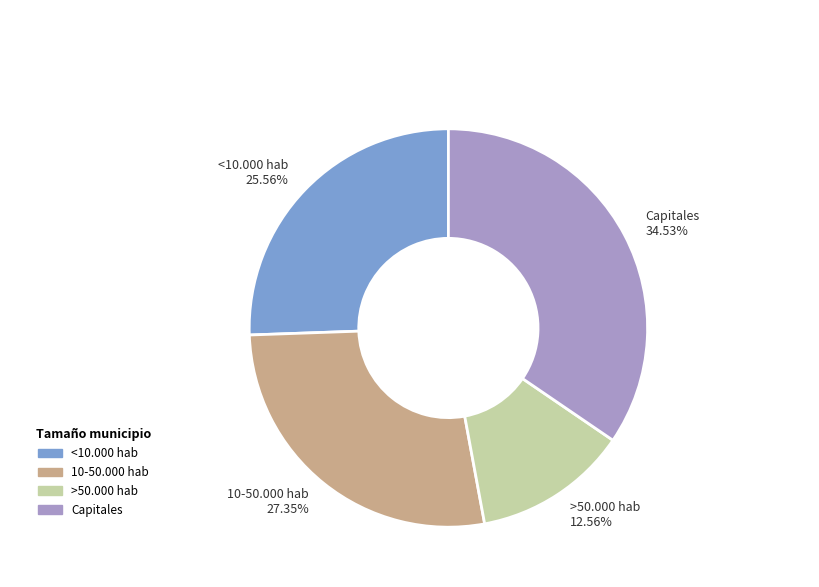

What percentage is the Capitales slice, to the nearest percent?

35%